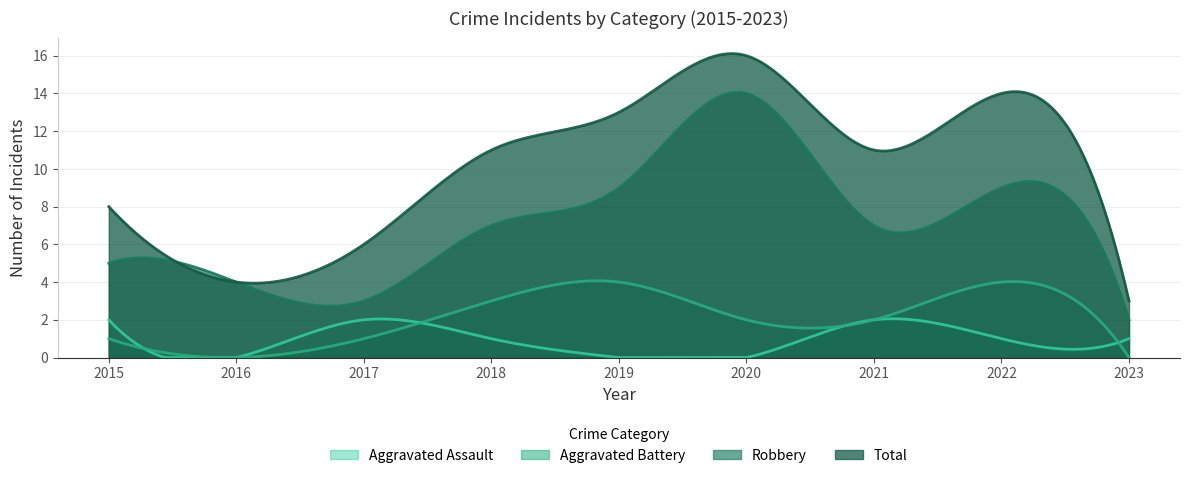

Does the chart have visible grid lines?

Yes